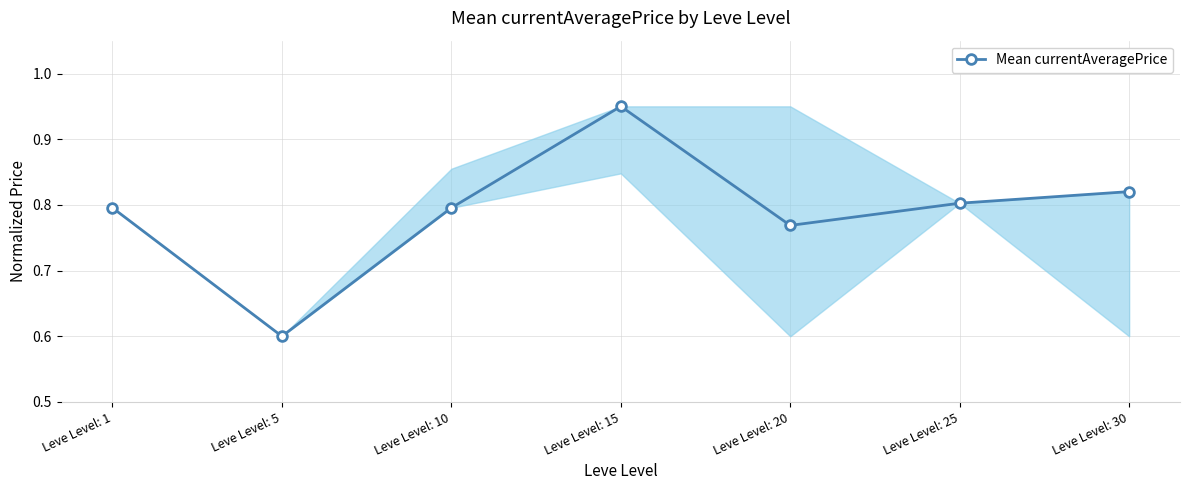

Count the values in the range 0 to 1.

7